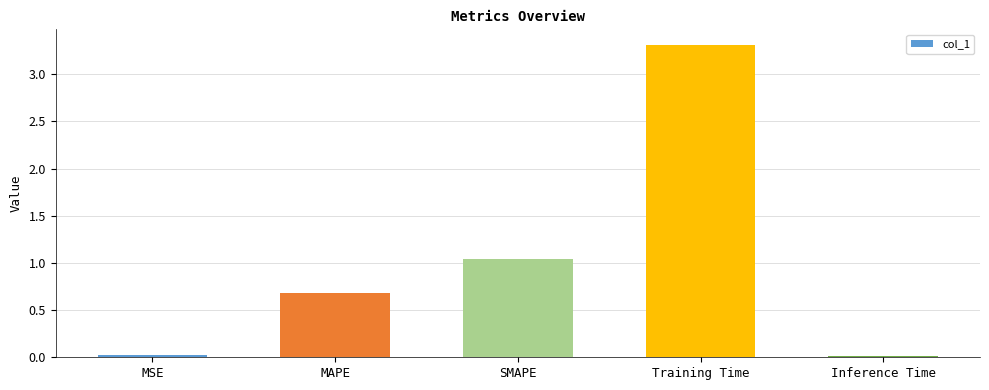

The value at Training Time is 5.0. True or false?

False